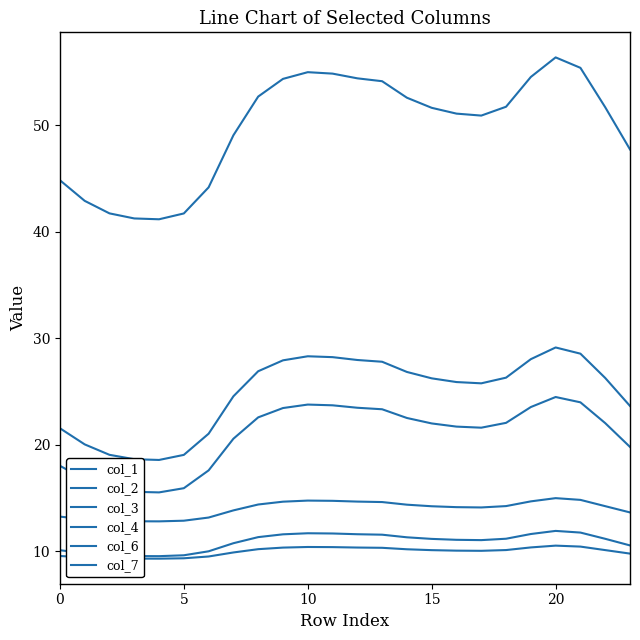

How many lines are shown in the chart?

6